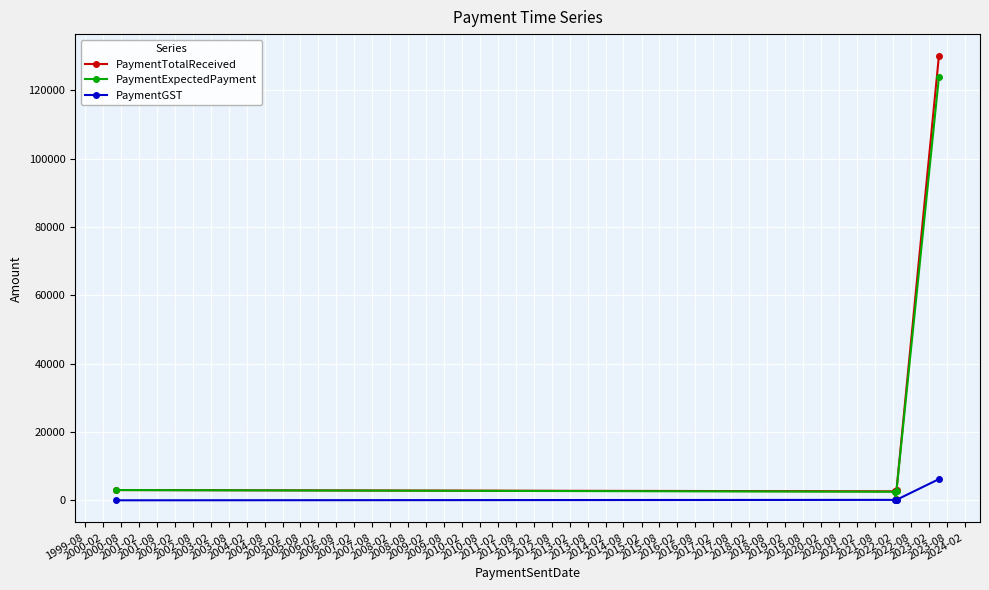

Which series has the widest spread of values?

PaymentTotalReceived